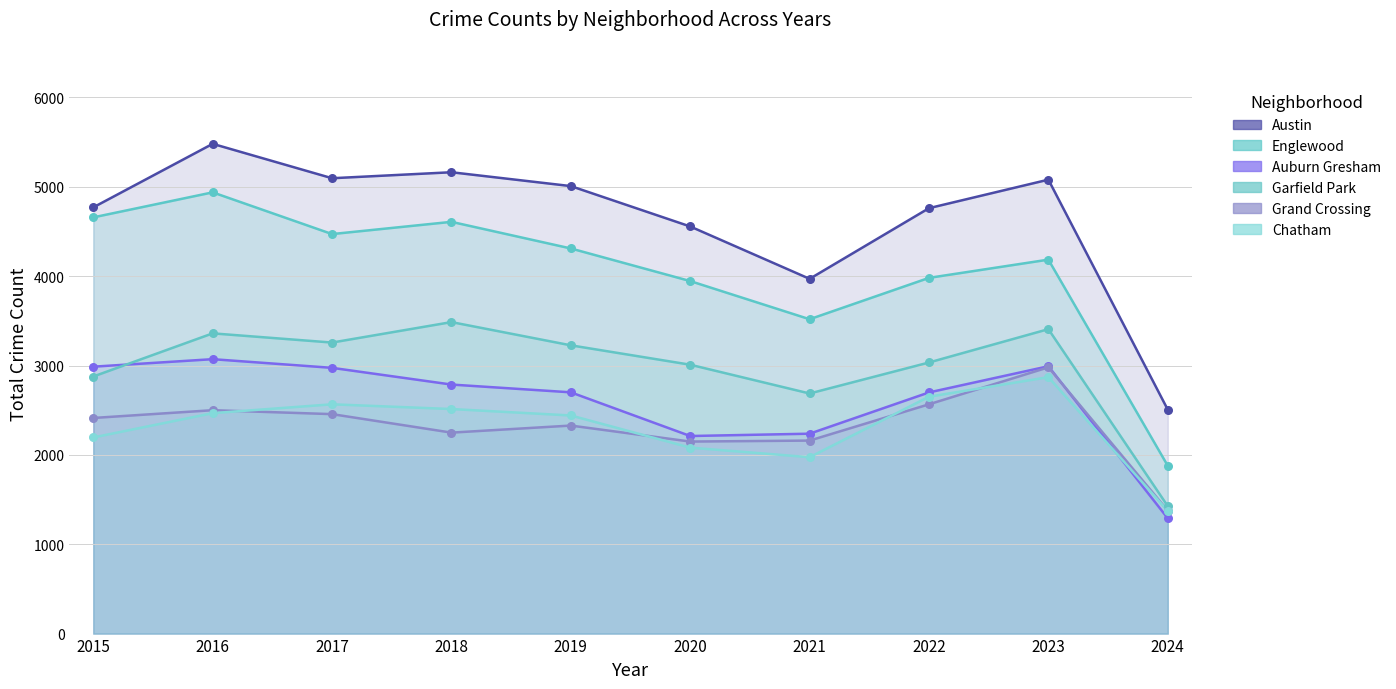

Which series has the largest total across all categories?

Austin